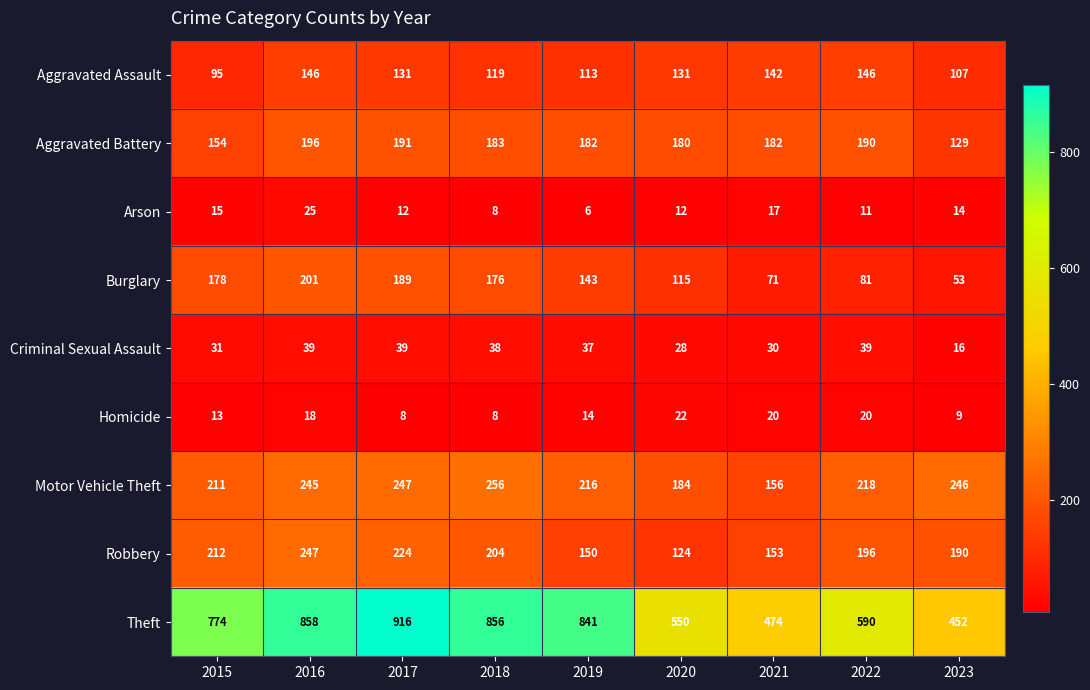

What is the highest value of the Burglary series?

201